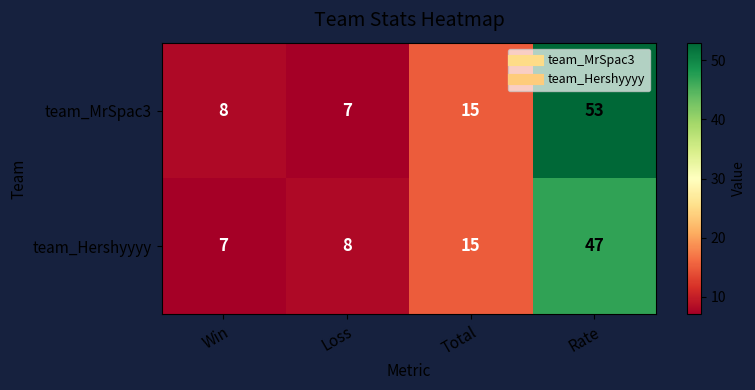

True or false: team_MrSpac3 has a value of 8 at Win.

True